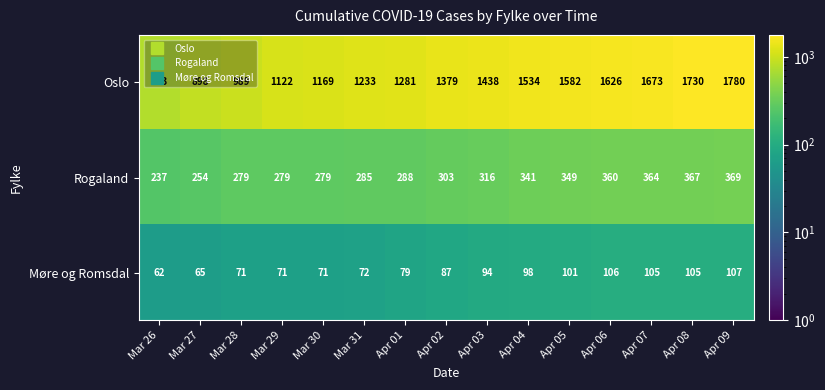

Between Mar 30 and Apr 04, which series saw the biggest shift?

Oslo